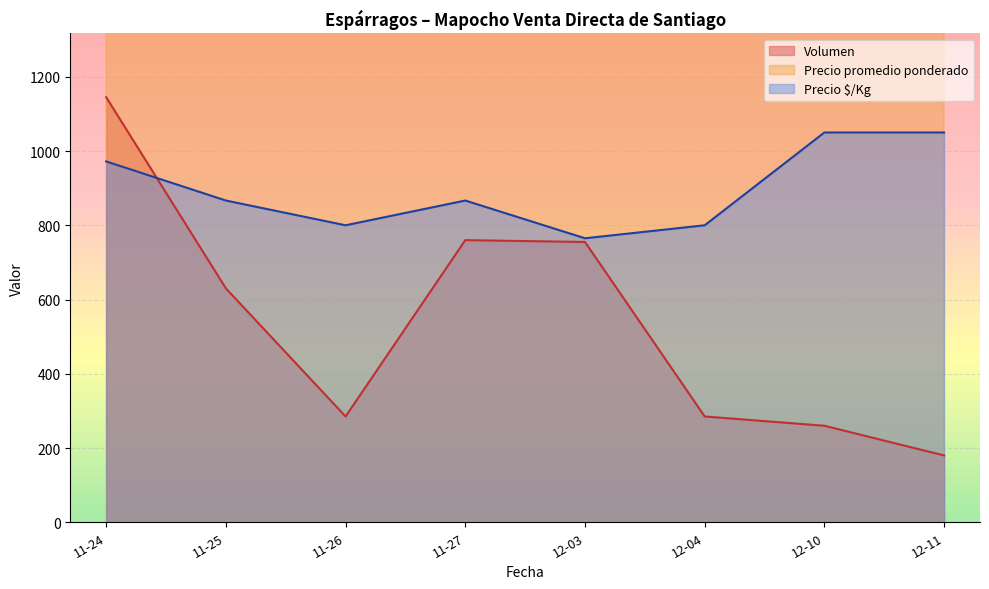

At which category is the sum across all series the highest?

20